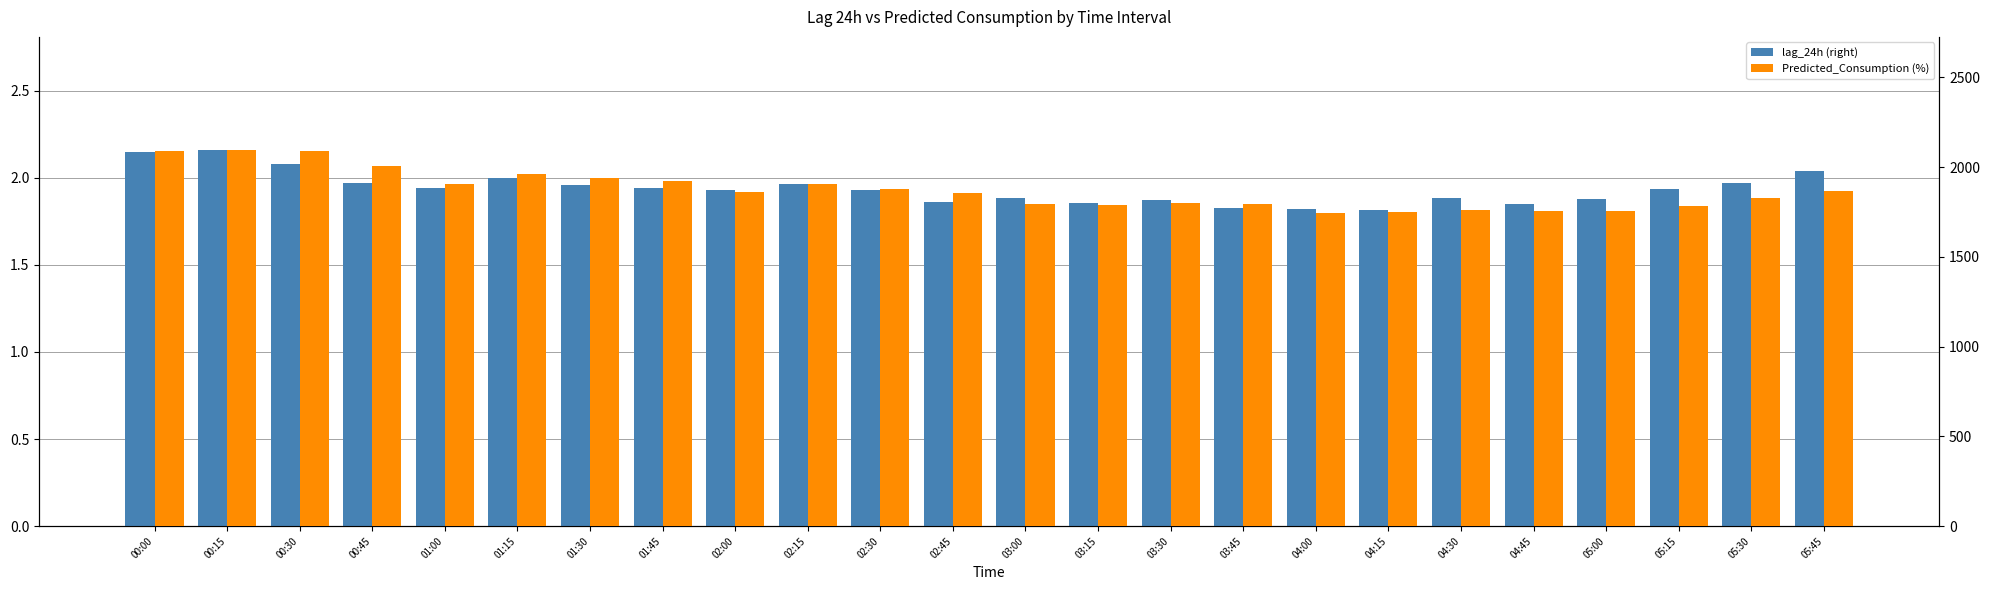

List the series in order of their overall mean, lowest first.

lag_24h (right), Predicted_Consumption (%)